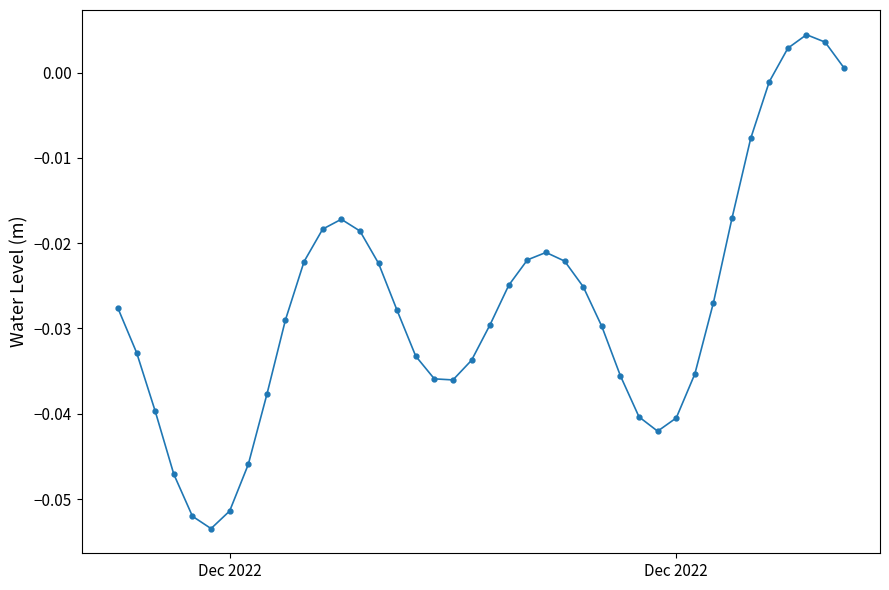

Is this an area chart (filled region under the line)?

No